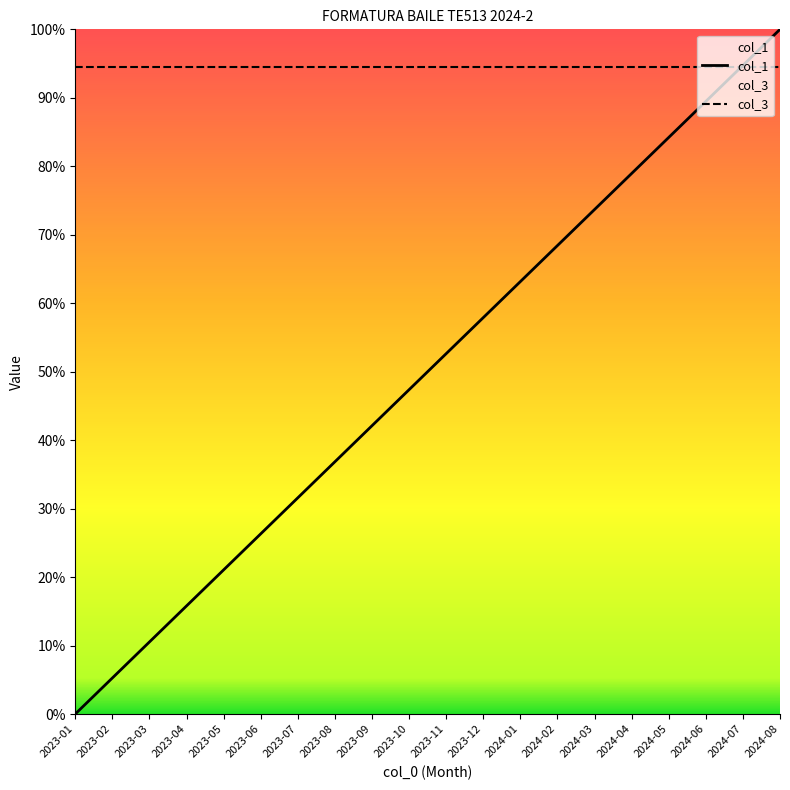

Is this an area chart (filled region under the line)?

No